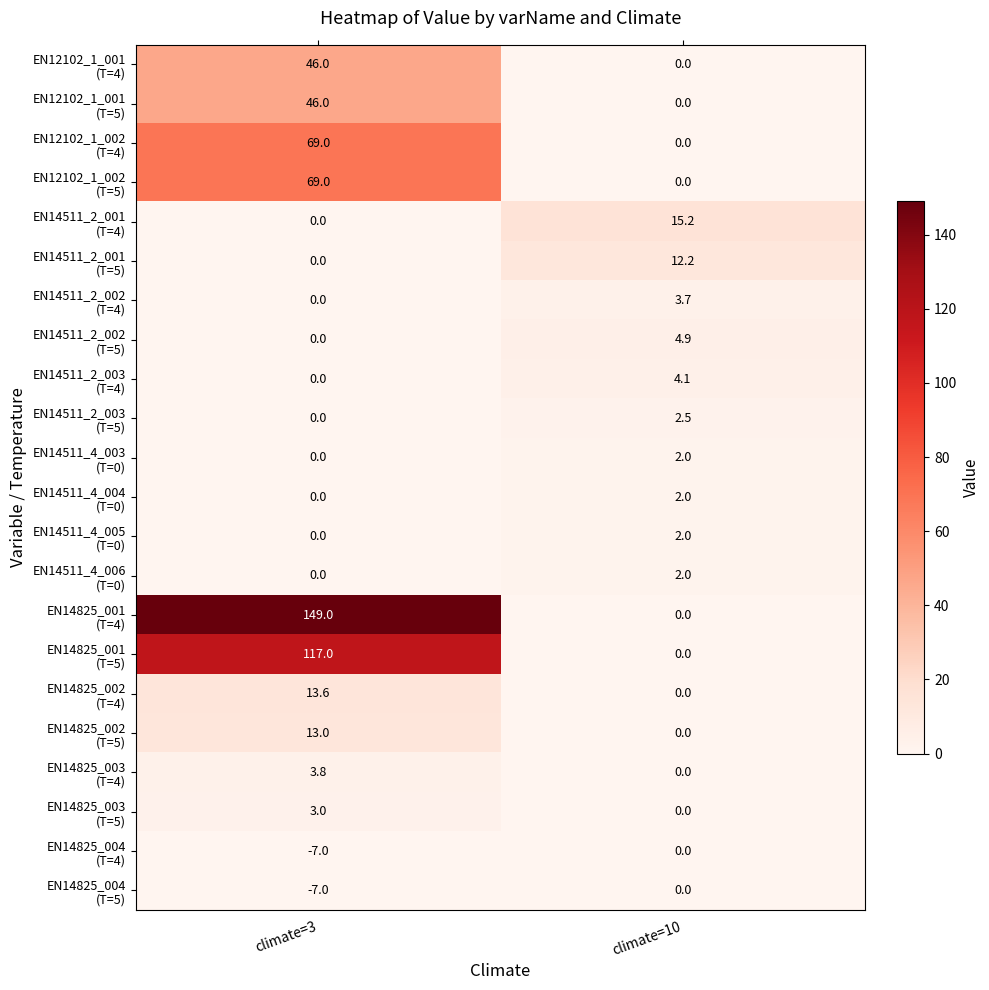

What is the spread (max minus min) of values at climate=3?

156.0